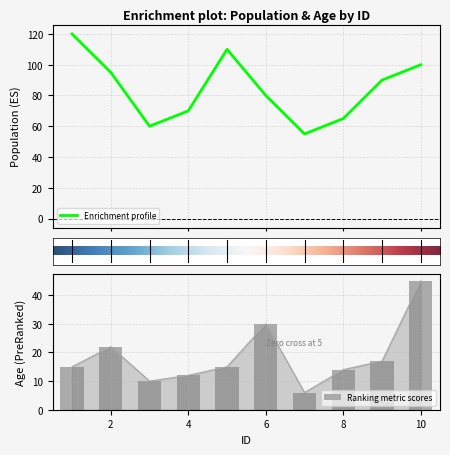

Read the age value at 10.

45